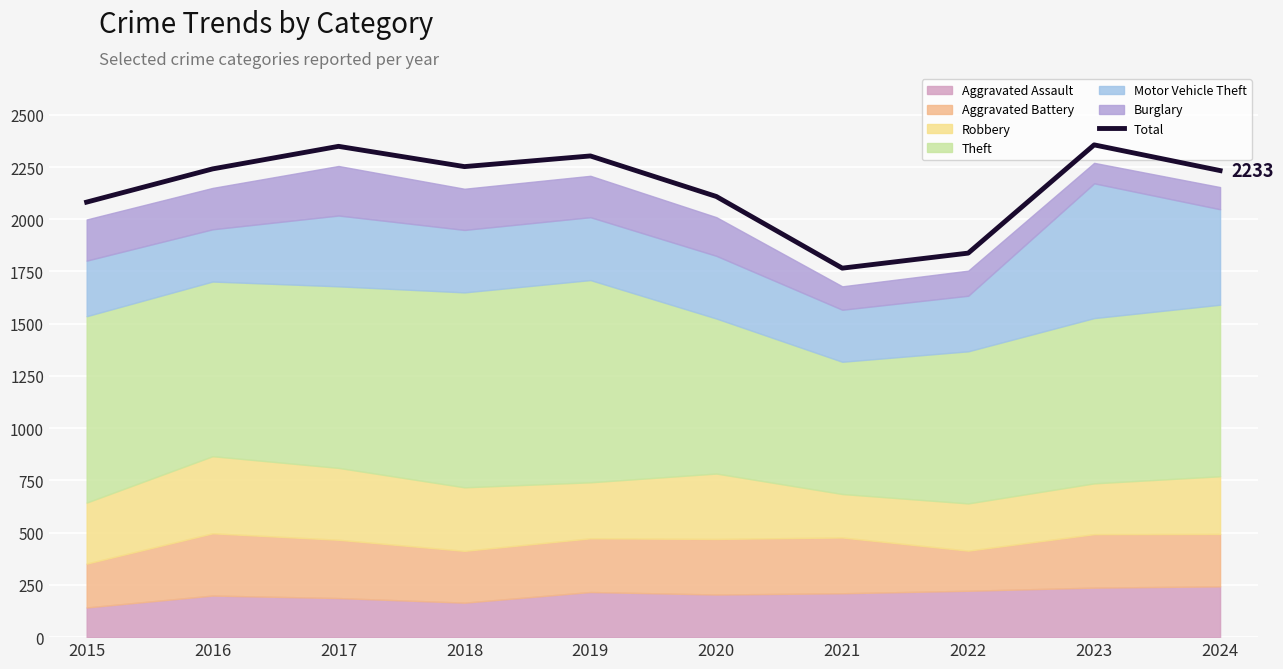

Rank the categories by value from highest to lowest.

2023, 2017, 2019, 2018, 2016, 2024, 2020, 2015, 2022, 2021